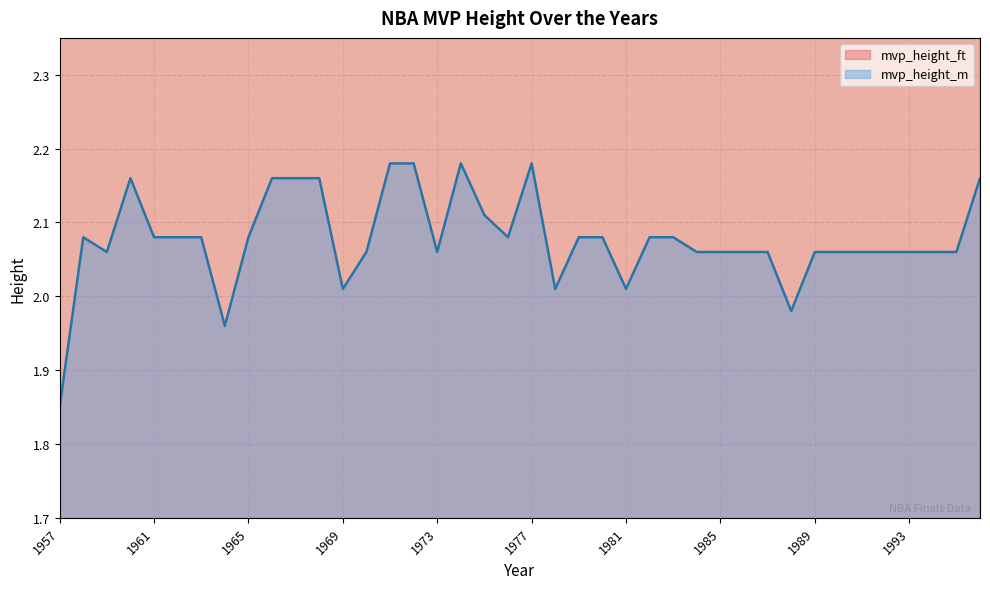

True or false: mvp_height_ft and mvp_height_m intersect in this chart.

False